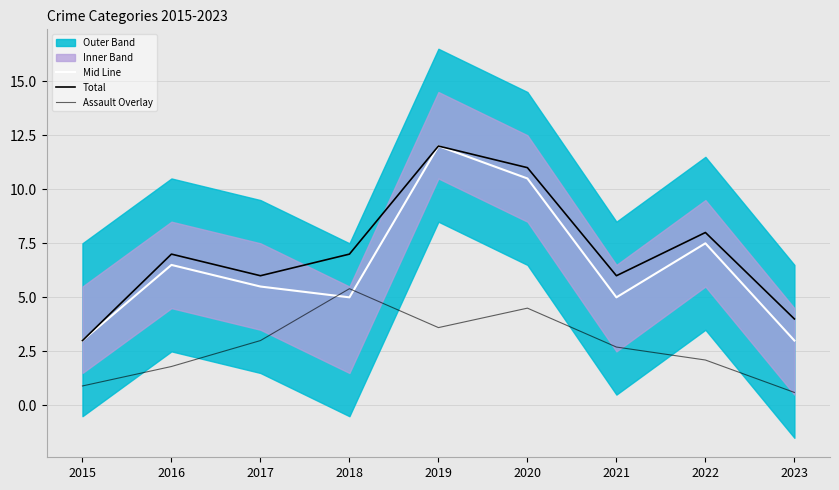

At how many categories does at least one series exceed 8?

2